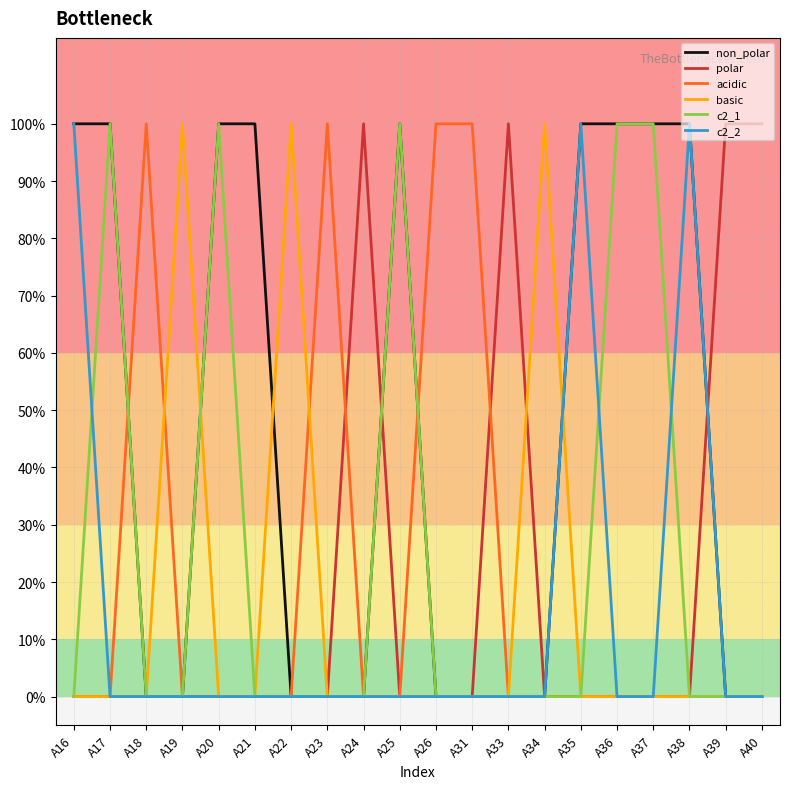

Reading left to right, transcribe all the data shown in this chart.

non_polar: A16=1	A17=1	A18=0	A19=0	A20=1	A21=1	A22=0	A23=0	A24=0	A25=1	A26=0	A31=0	A33=0	A34=0	A35=1	A36=1	A37=1	A38=1	A39=0	A40=0
polar: A16=0	A17=0	A18=0	A19=0	A20=0	A21=0	A22=0	A23=0	A24=1	A25=0	A26=0	A31=0	A33=1	A34=0	A35=0	A36=0	A37=0	A38=0	A39=1	A40=1
acidic: A16=0	A17=0	A18=1	A19=0	A20=0	A21=0	A22=0	A23=1	A24=0	A25=0	A26=1	A31=1	A33=0	A34=0	A35=0	A36=0	A37=0	A38=0	A39=0	A40=0
basic: A16=0	A17=0	A18=0	A19=1	A20=0	A21=0	A22=1	A23=0	A24=0	A25=0	A26=0	A31=0	A33=0	A34=1	A35=0	A36=0	A37=0	A38=0	A39=0	A40=0
c2_1: A16=0	A17=1	A18=0	A19=0	A20=1	A21=0	A22=0	A23=0	A24=0	A25=1	A26=0	A31=0	A33=0	A34=0	A35=0	A36=1	A37=1	A38=0	A39=0	A40=0
c2_2: A16=1	A17=0	A18=0	A19=0	A20=0	A21=0	A22=0	A23=0	A24=0	A25=0	A26=0	A31=0	A33=0	A34=0	A35=1	A36=0	A37=0	A38=1	A39=0	A40=0